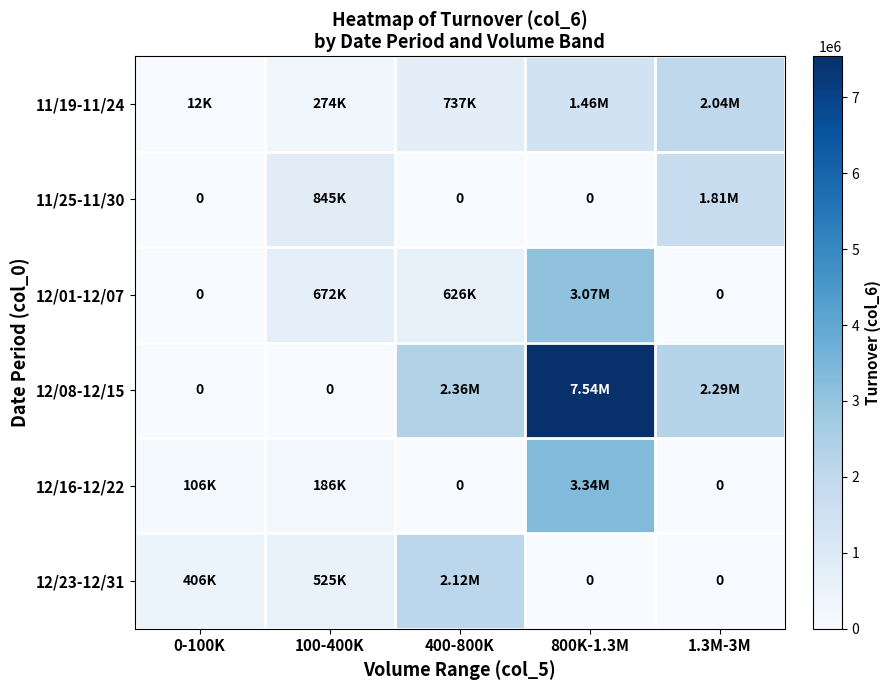

The 12/23-12/31 series shows 524510 at 100-400K. True or false?

True